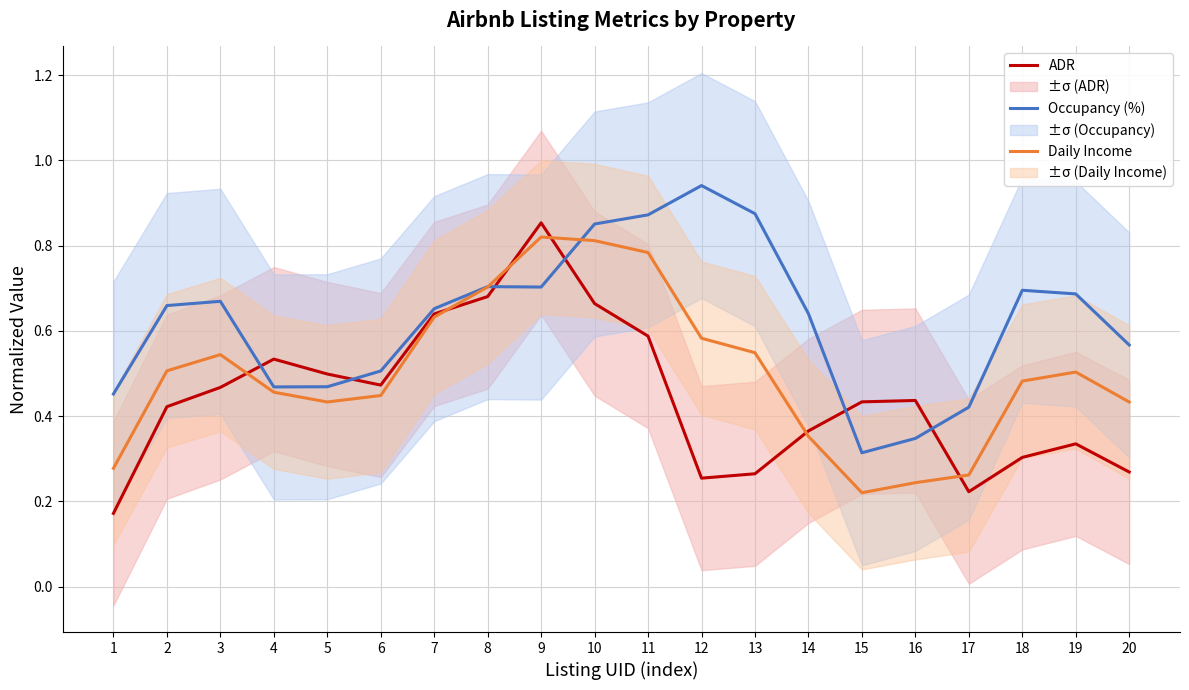

Is it true that ADR equals 0.2 at 17?

True